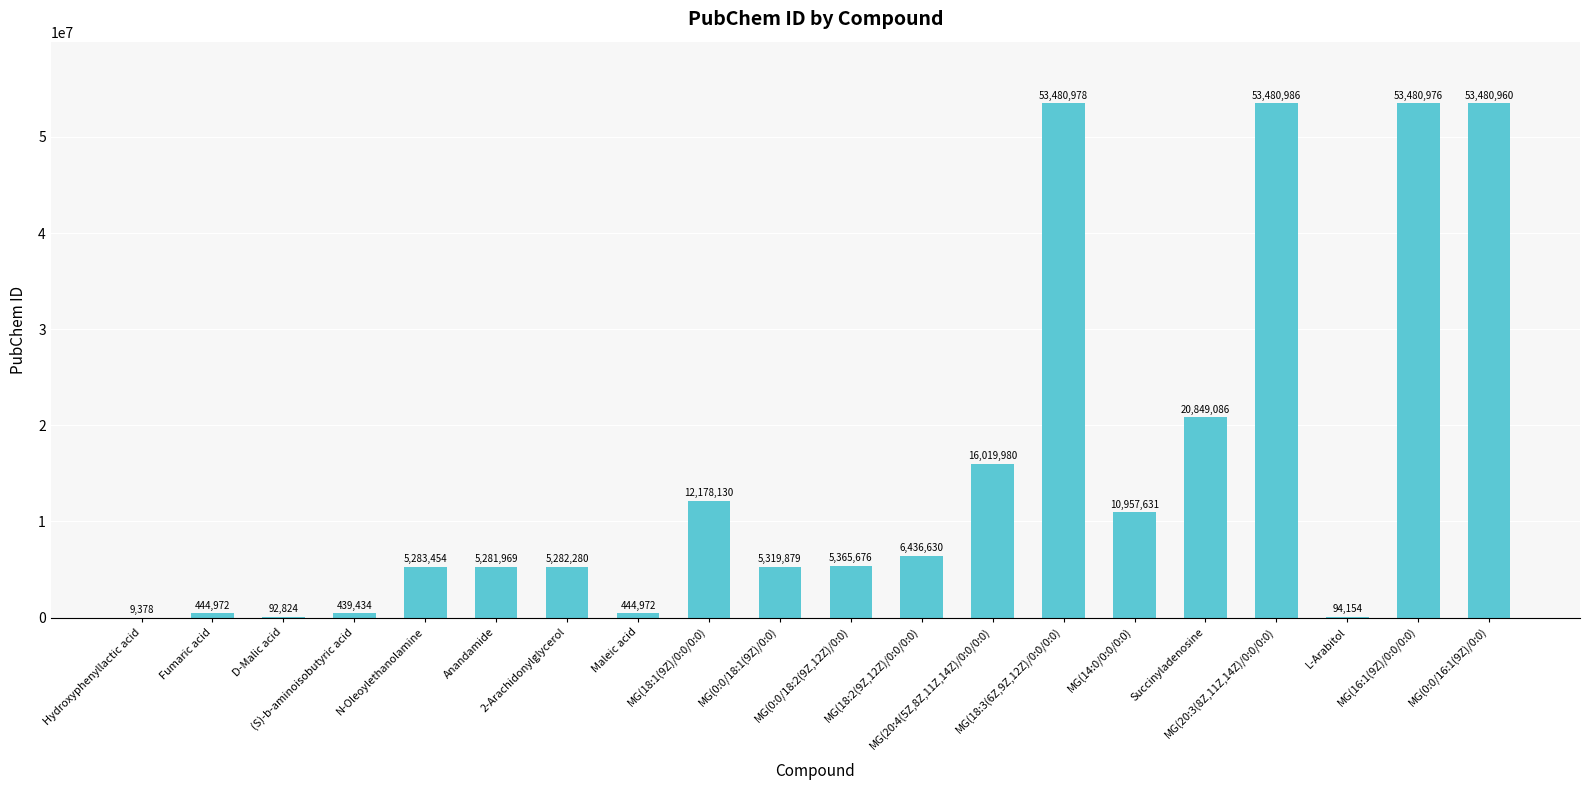

Reading left to right, extract all data points from this chart.

Hydroxyphenyllactic acid=9378	Fumaric acid=444972	D-Malic acid=92824	(S)-b-aminoisobutyric acid=439434	N-Oleoylethanolamine=5283454	Anandamide=5281969	2-Arachidonylglycerol=5282280	Maleic acid=444972	MG(18:1(9Z)/0:0/0:0)=12178130	MG(0:0/18:1(9Z)/0:0)=5319879	MG(0:0/18:2(9Z,12Z)/0:0)=5365676	MG(18:2(9Z,12Z)/0:0/0:0)=6436630	MG(20:4(5Z,8Z,11Z,14Z)/0:0/0:0)=16019980	MG(18:3(6Z,9Z,12Z)/0:0/0:0)=53480978	MG(14:0/0:0/0:0)=10957631	Succinyladenosine=20849086	MG(20:3(8Z,11Z,14Z)/0:0/0:0)=53480986	L-Arabitol=94154	MG(16:1(9Z)/0:0/0:0)=53480976	MG(0:0/16:1(9Z)/0:0)=53480960